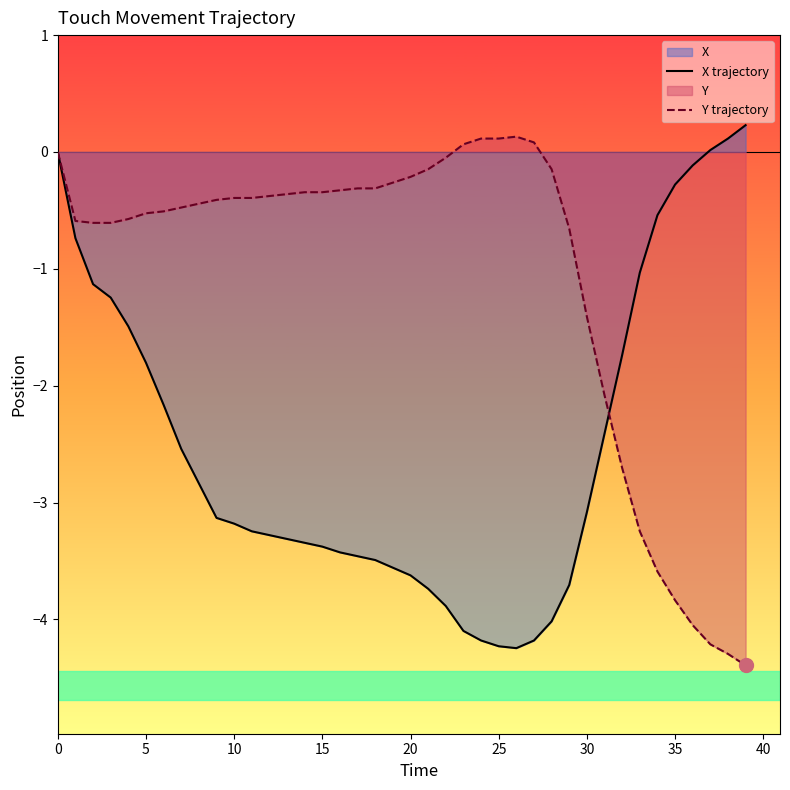

Where do X trajectory and Y trajectory first cross each other?

31 and 32